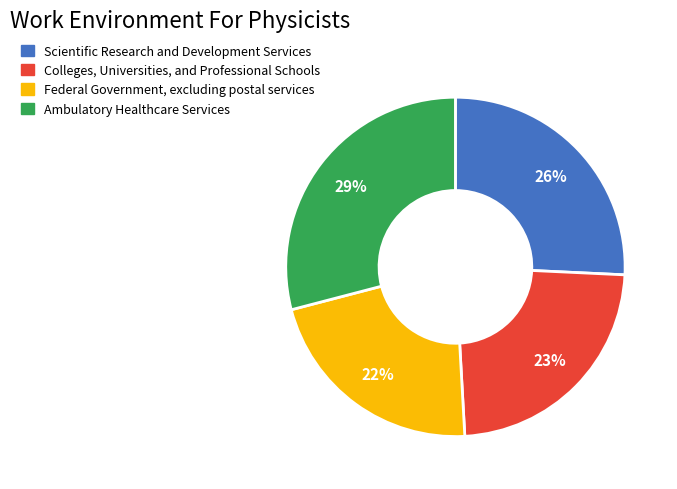

Is there a majority slice in this chart?

No